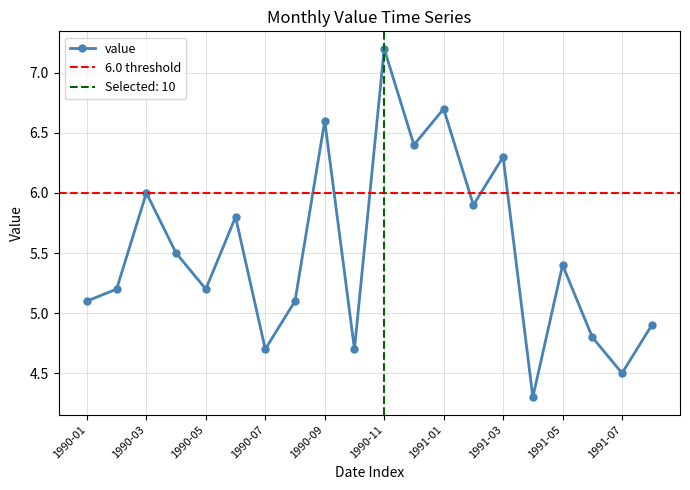

Which category has the highest value across all series?

1990-11